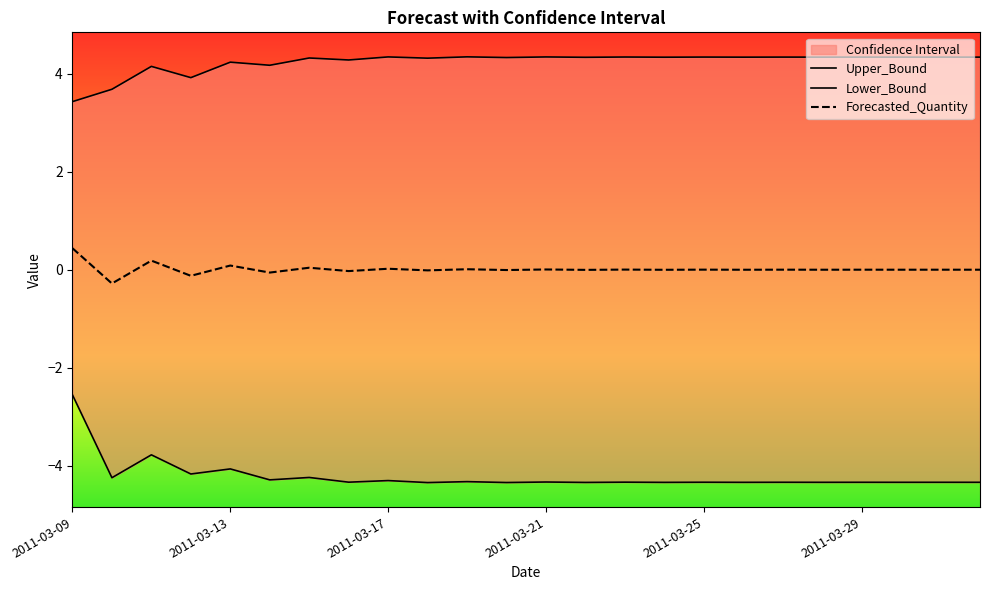

What is the sum of all Lower_Bound values?

-101.0